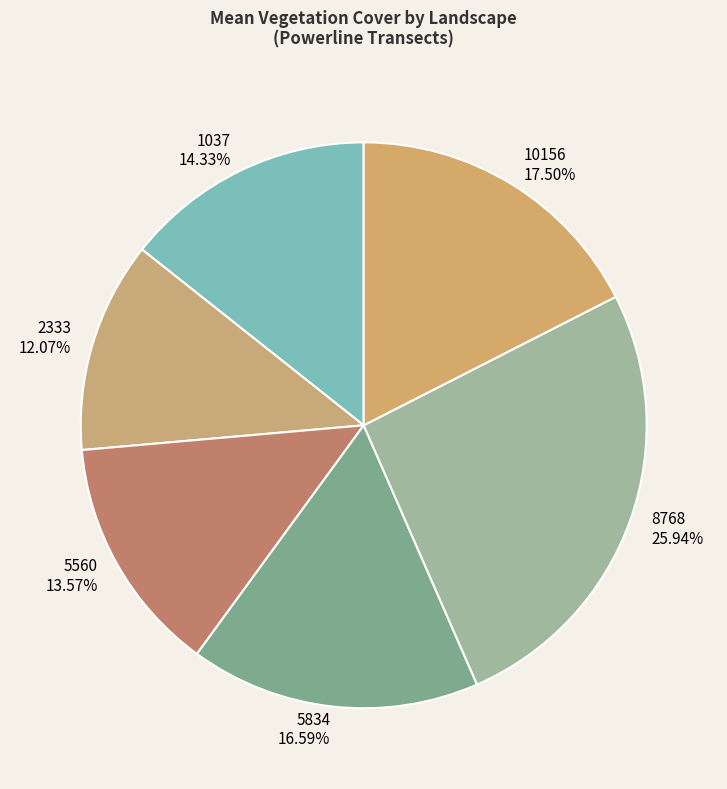

What is the smallest slice in the pie chart?

2333